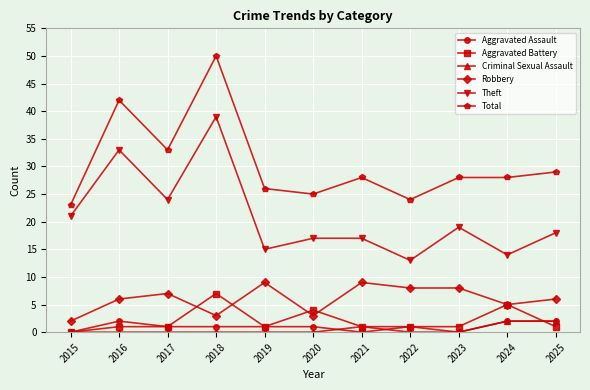

True or false: Aggravated Battery and Total cross at least once.

False